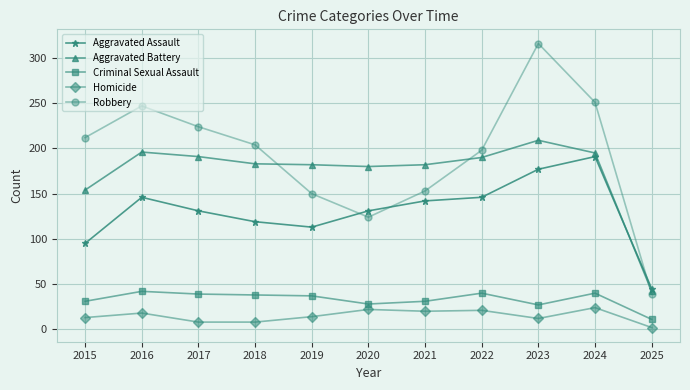

What is the difference between the maximum and minimum values in the Criminal Sexual Assault series?

31